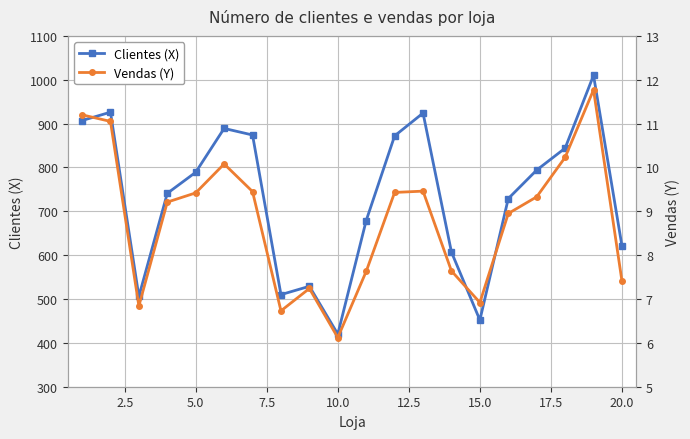

In Clientes (X), how many points are higher than both neighbors (excluding endpoints)?

5